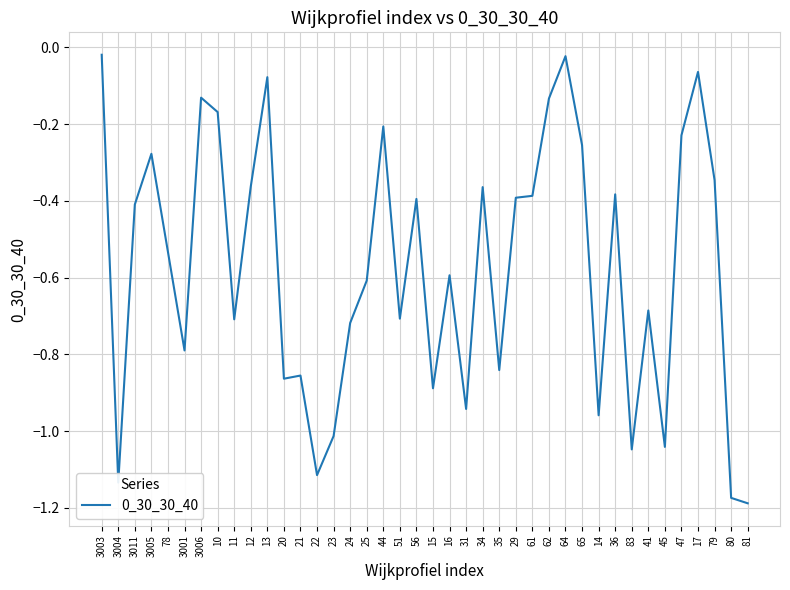

The chart shows a value of -0.9 at 20. True or false?

True